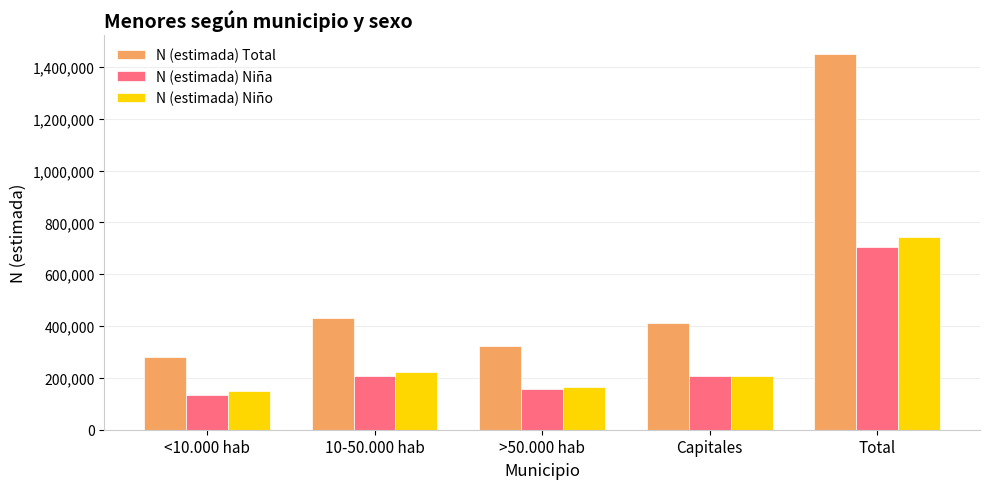

Which series changed the most between <10.000 hab and >50.000 hab?

N (estimada) Total